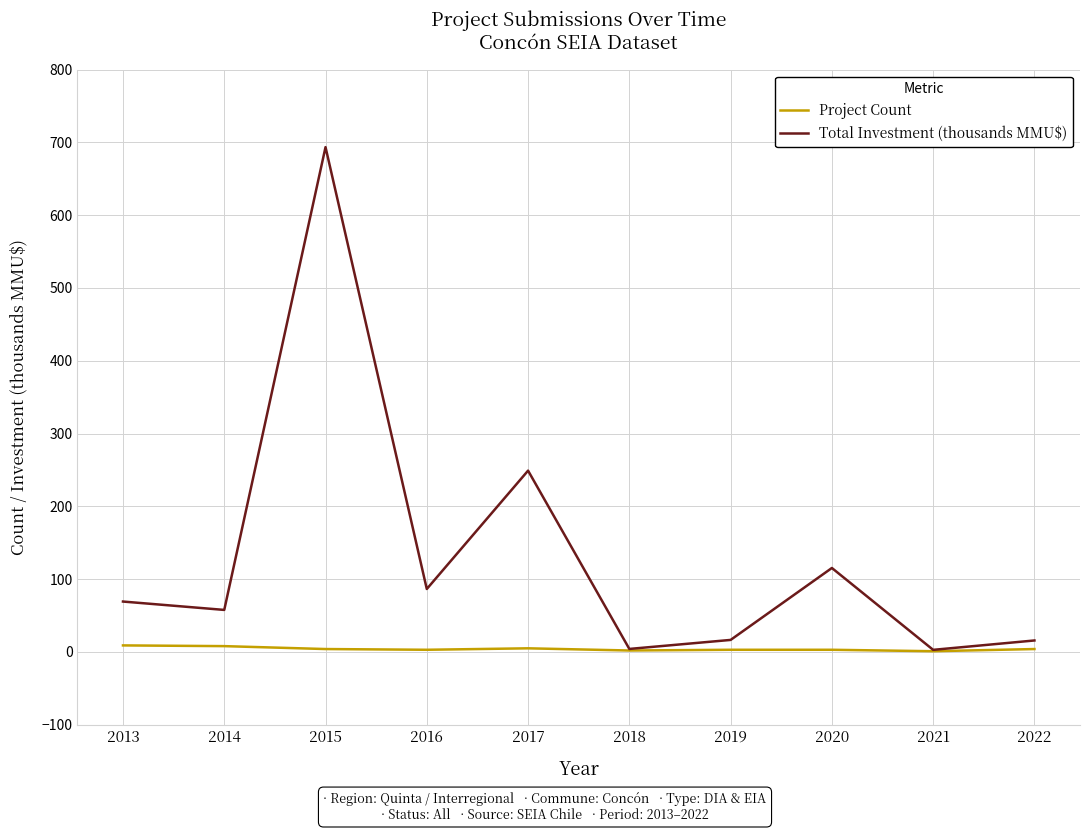

At 2014, list the series in order from largest to smallest.

Total Investment (thousands MMU$), Project Count